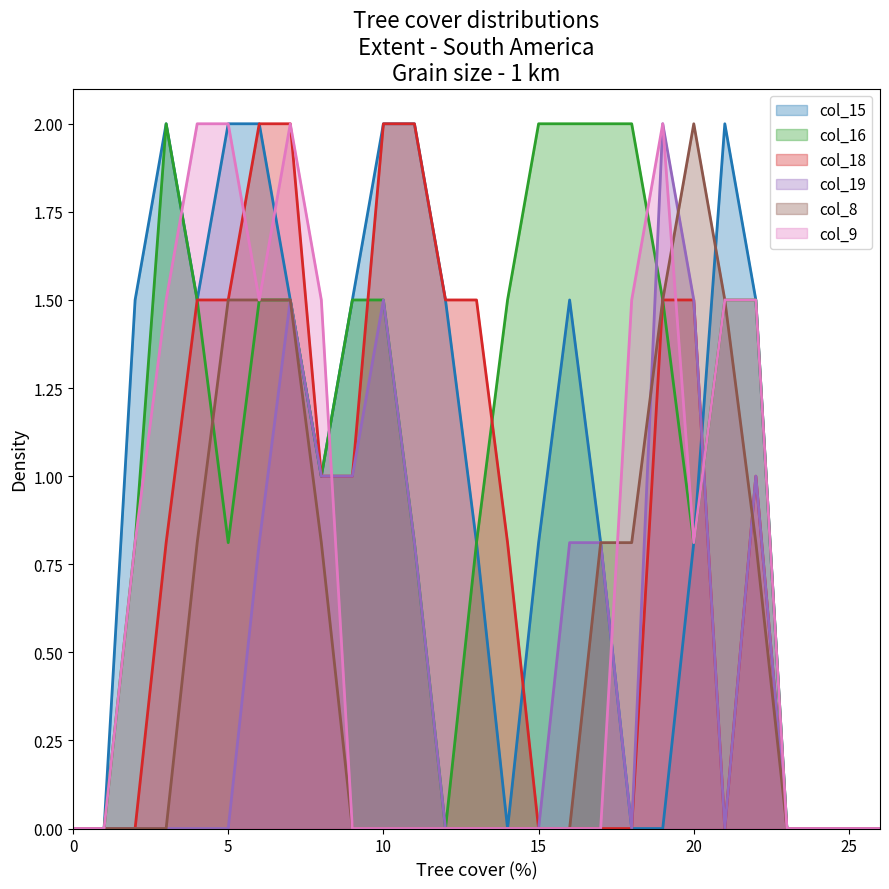

The col_15 series shows 1.0 at 8. True or false?

True